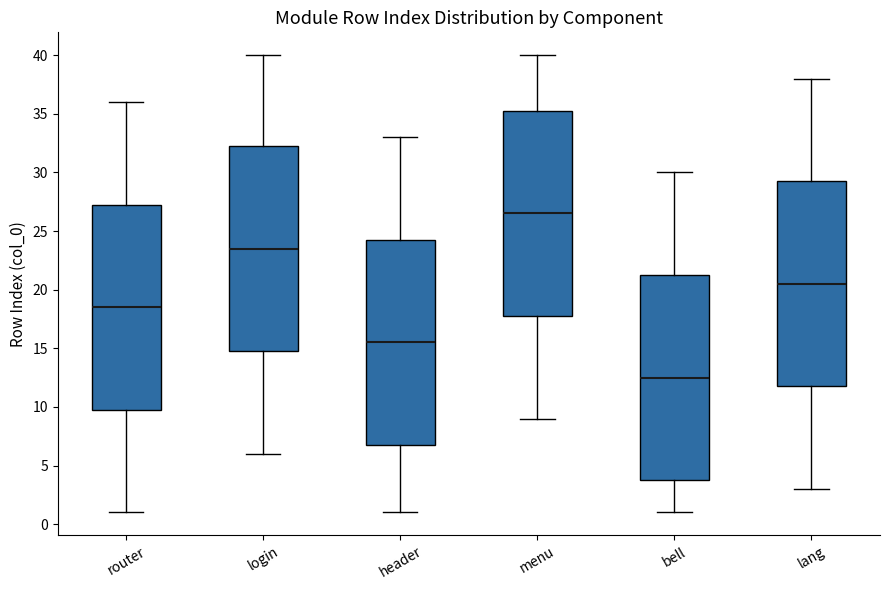

Reading left to right, read every box against the y-axis: the position of its median line, the range the box covers, and the ends of its whiskers. The values are not printed on the chart, so give them approximately, as read against the axis.

router: median 18.5, box 10.0 to 27.5, whiskers 1.0 to 36.0
login: median 23.5, box 15.0 to 32.5, whiskers 6.0 to 40.0
header: median 15.5, box 7.0 to 24.5, whiskers 1.0 to 33.0
menu: median 26.5, box 18.0 to 35.5, whiskers 9.0 to 40.0
bell: median 12.5, box 4.0 to 21.5, whiskers 1.0 to 30.0
lang: median 20.5, box 12.0 to 29.5, whiskers 3.0 to 38.0